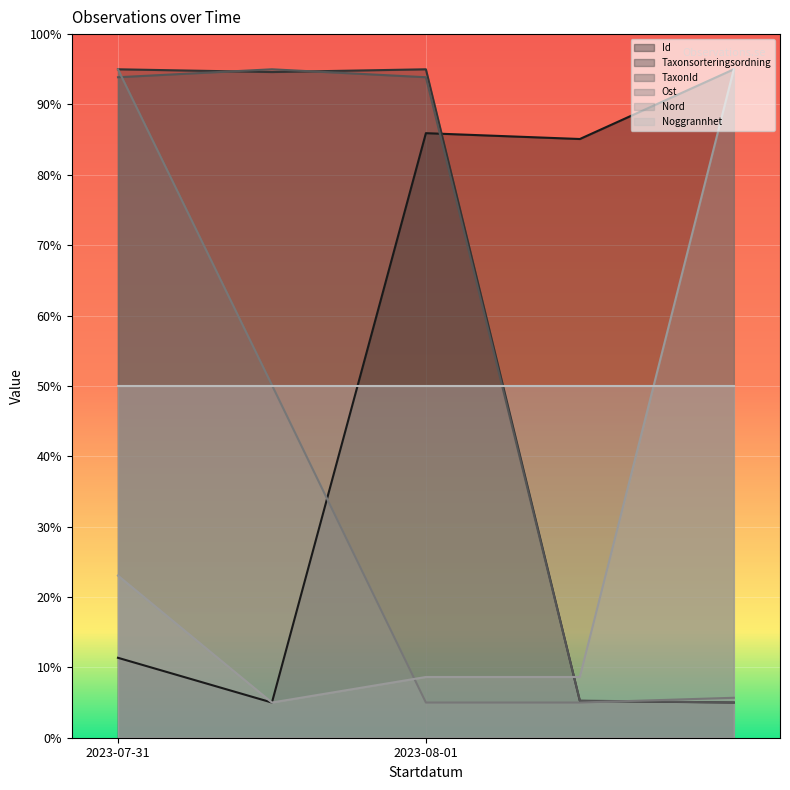

What is the difference between the highest and lowest values at 2023-08-01?

90.0